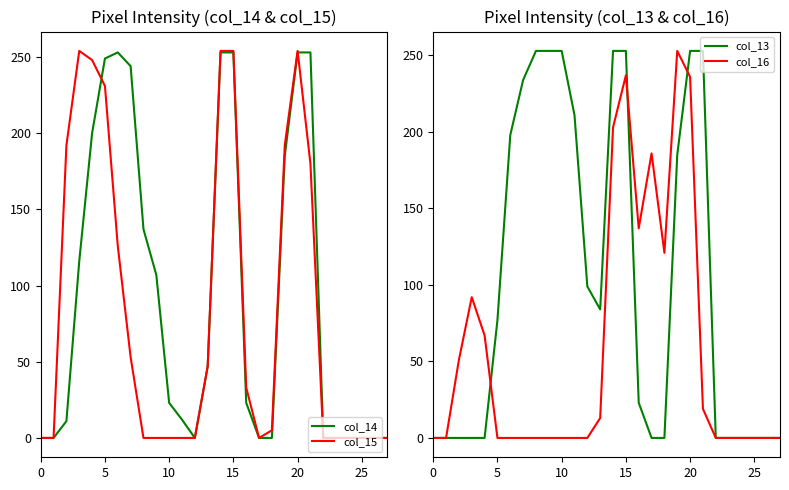

Is it true that col_13 equals 100 at 25?

False